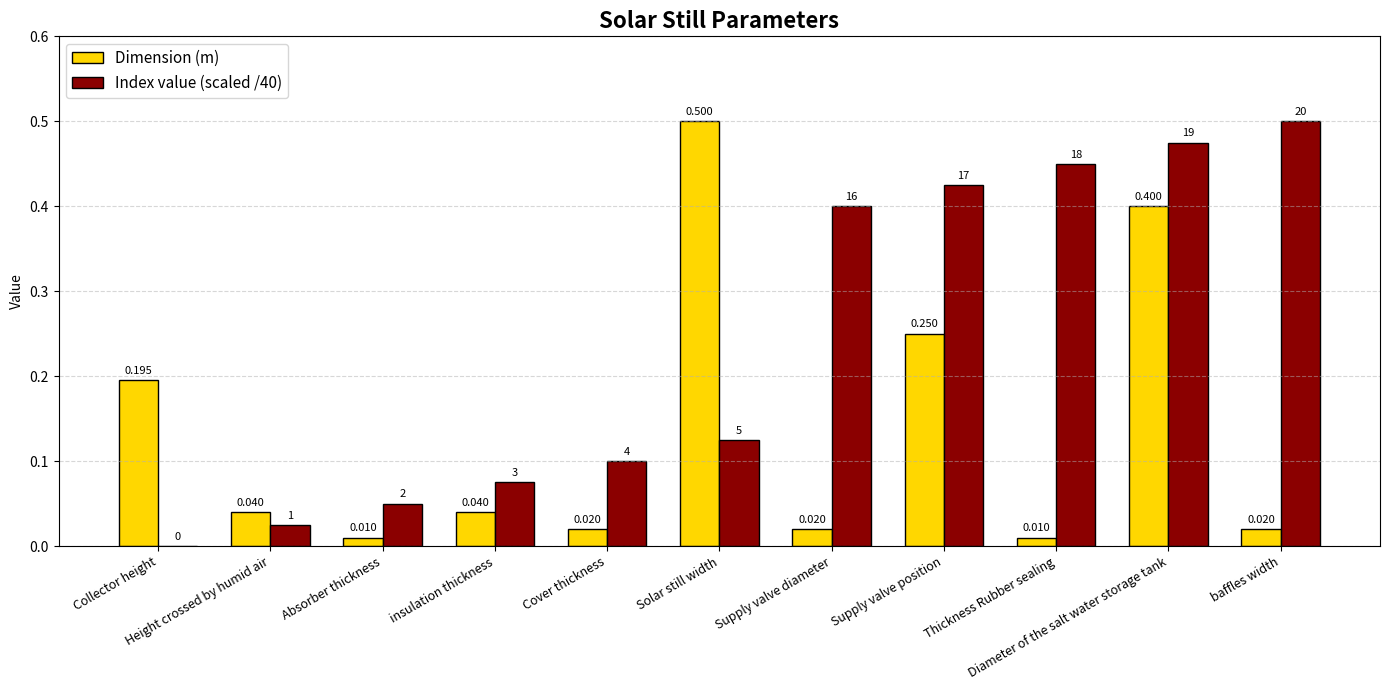

What are all the series names shown in the legend?

Dimension (m), Index value (scaled /40)